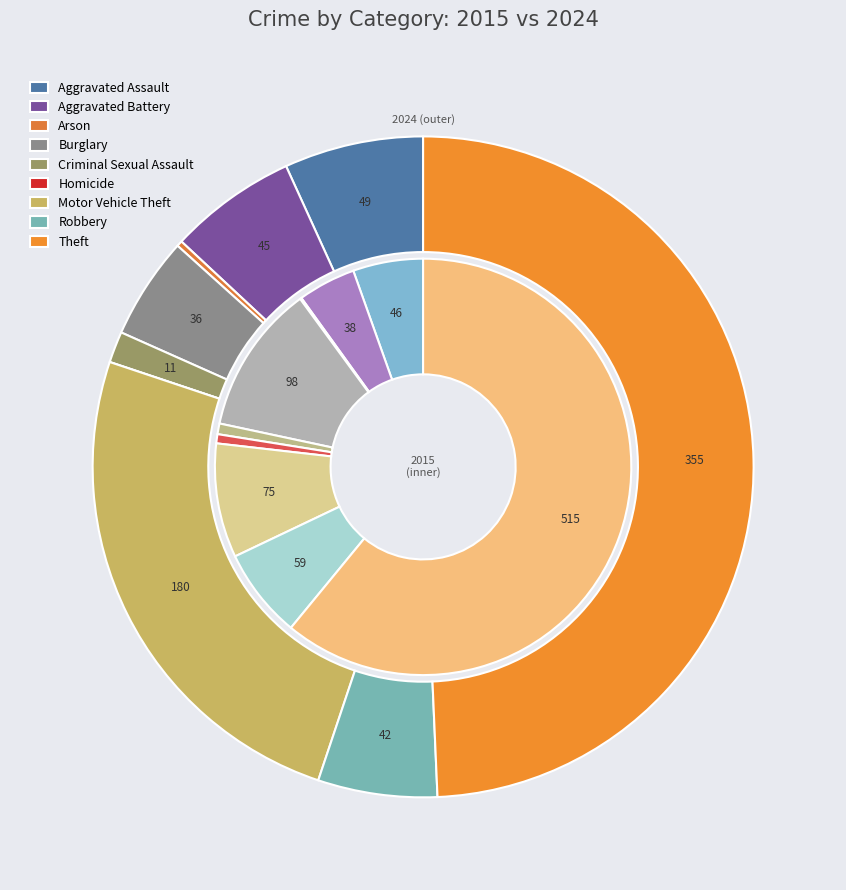

Which series has the widest spread of values?

values_2015